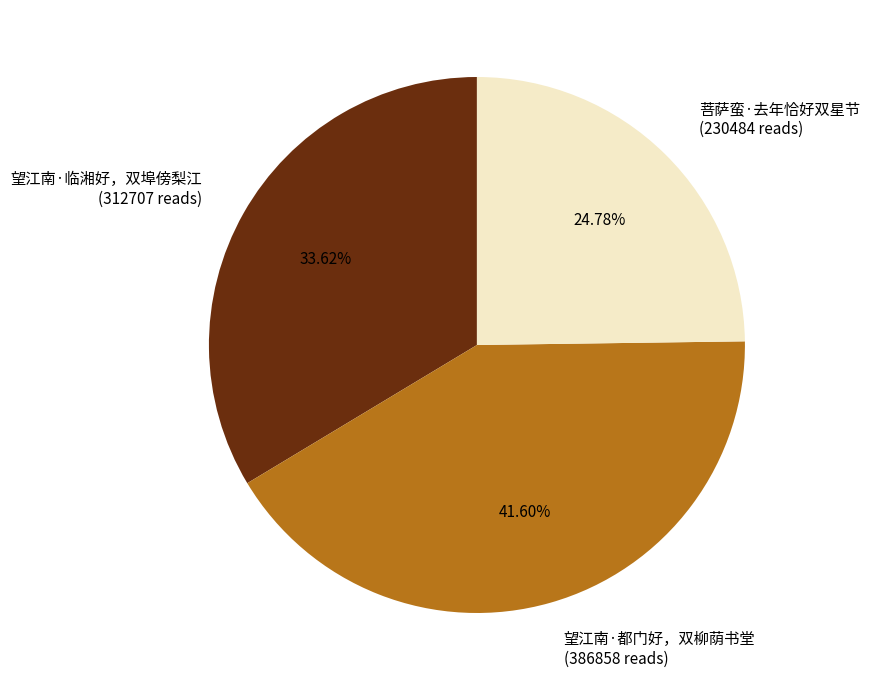

What percentage is the 望江南·临湘好，双埠傍梨江 slice, to the nearest percent?

34%